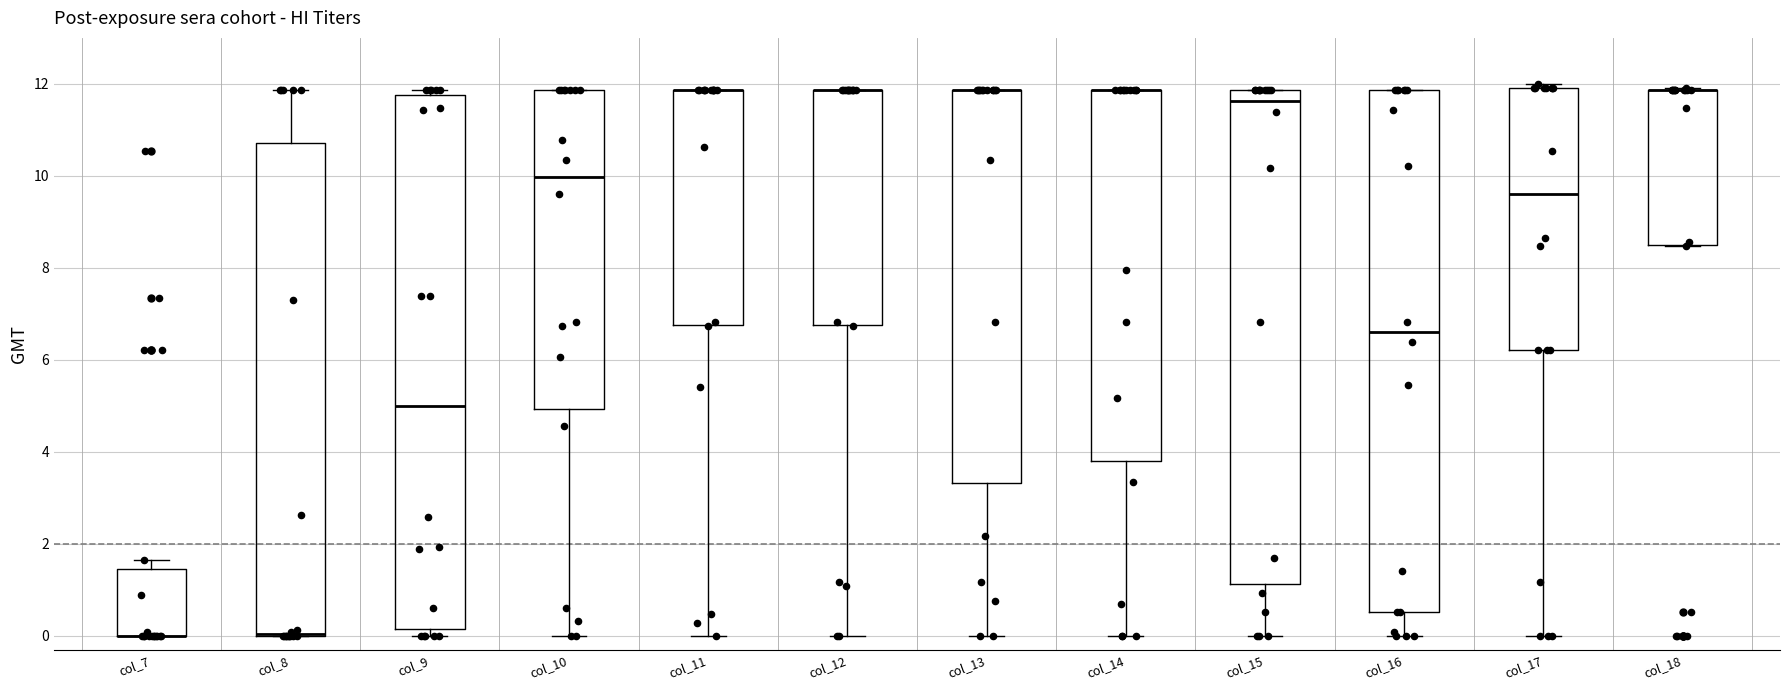

Where is the lower edge of the box for col_8 on the y-axis? The values are not printed on the chart, so give them approximately, as read against the axis.

0.0